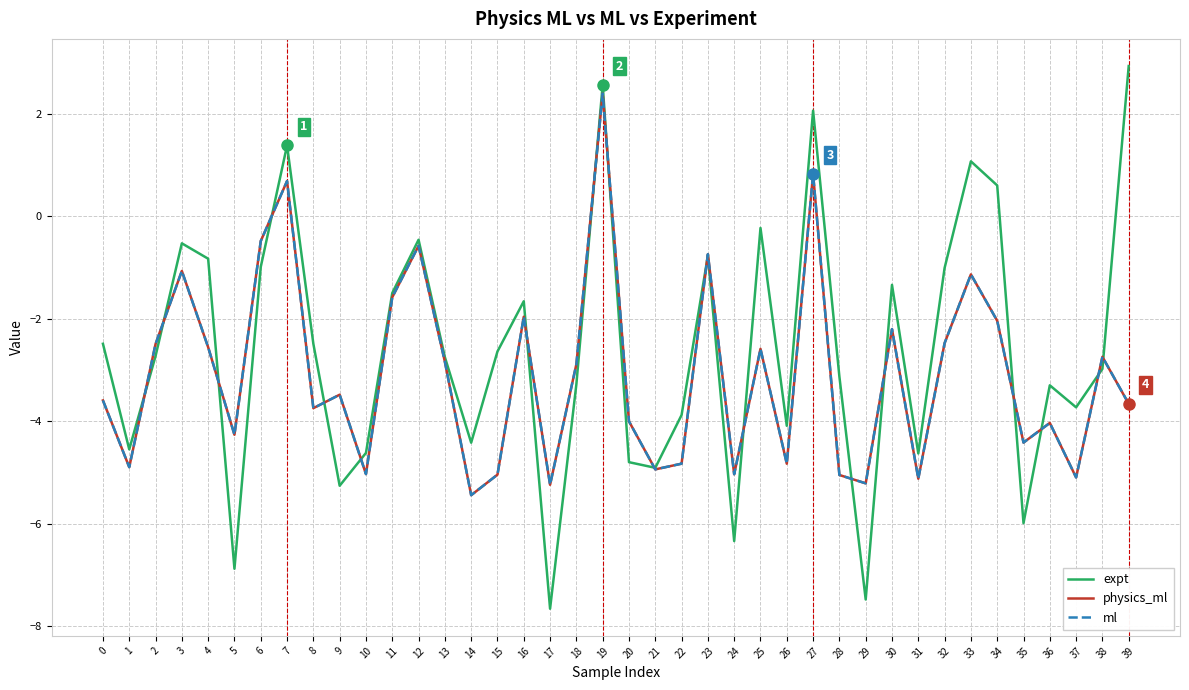

What is the difference between the second highest and minimum values in the physics_ml series?

6.3